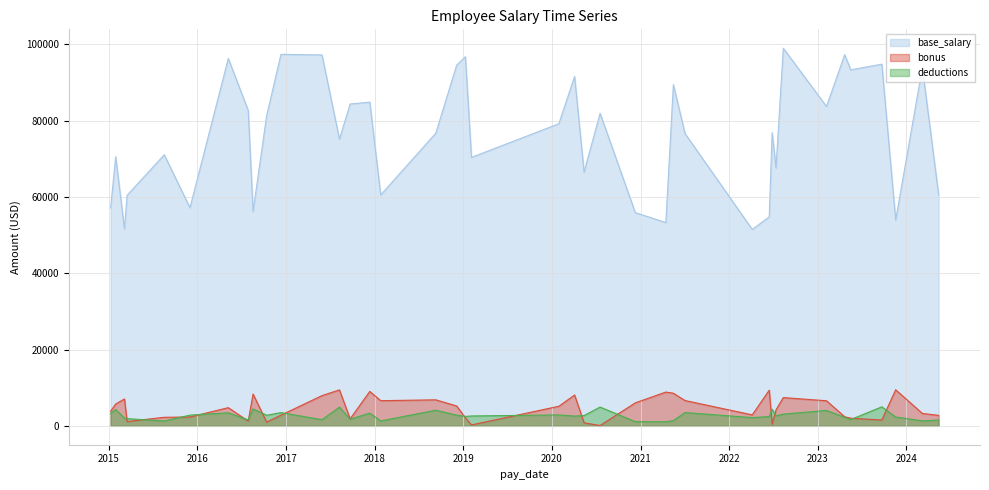

What is the difference between the second highest and minimum values in the bonus series?

9348